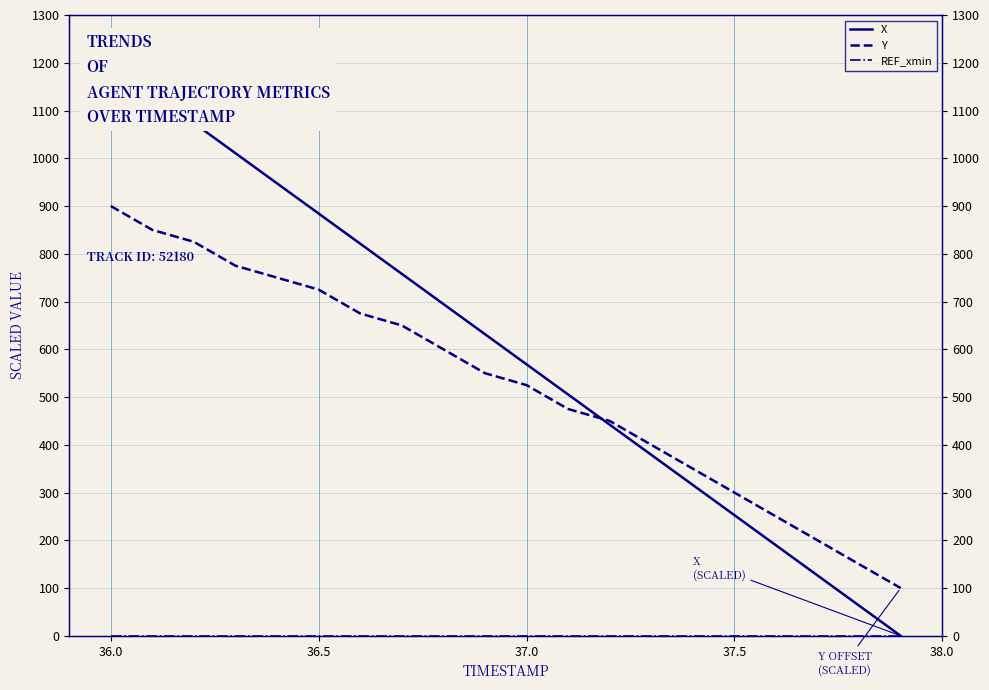

What is the minimum value for Y?

100.0